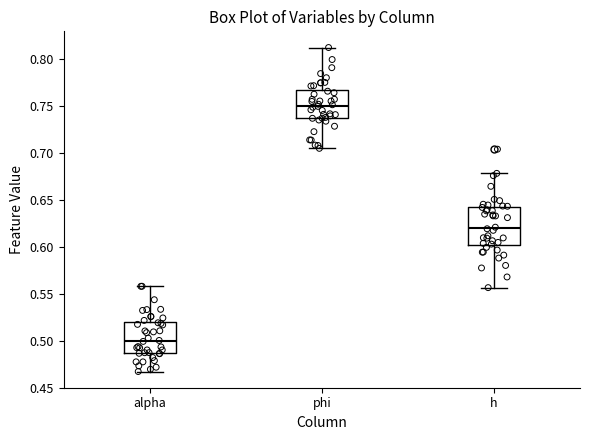

Where does the lower whisker of the box for h end on the y-axis? The values are not printed on the chart, so give them approximately, as read against the axis.

0.555